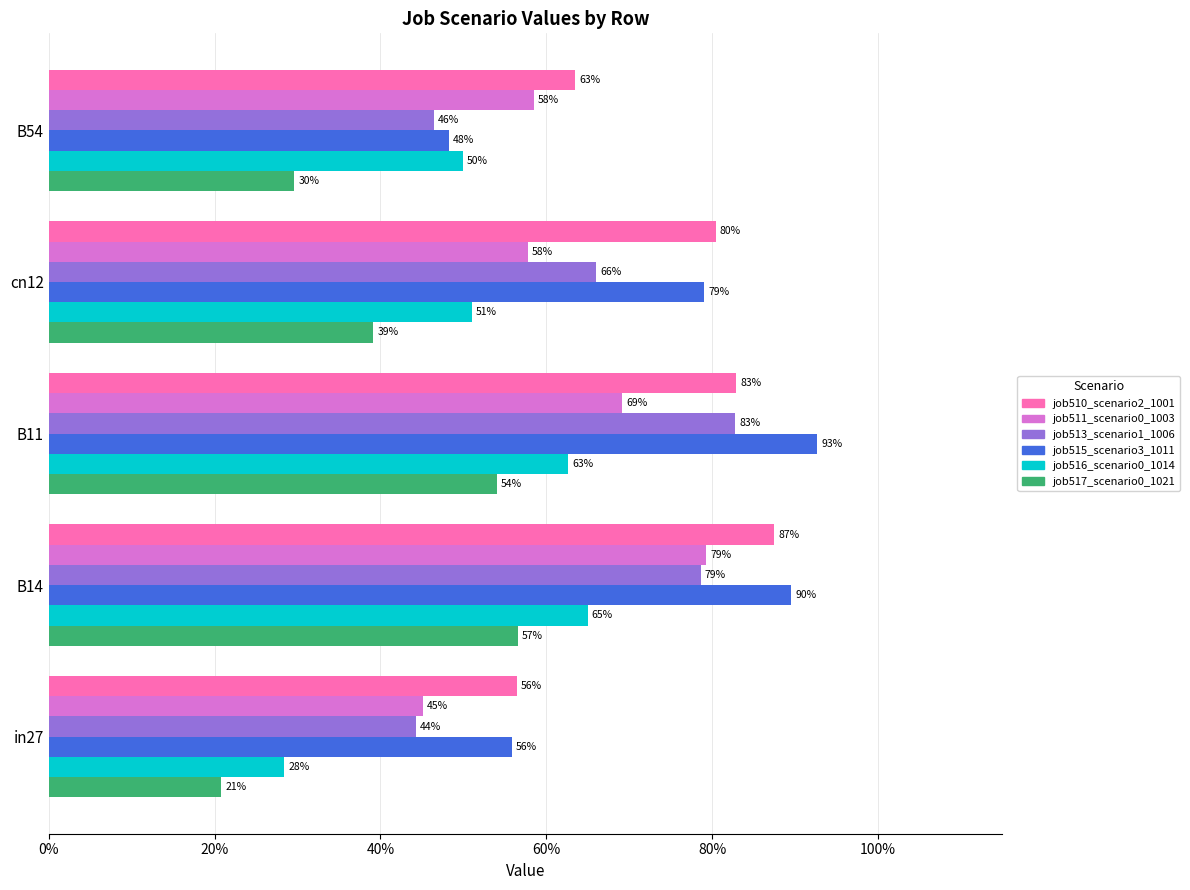

What are all the series names shown in the legend?

job510_scenario2_1001, job511_scenario0_1003, job513_scenario1_1006, job515_scenario3_1011, job516_scenario0_1014, job517_scenario0_1021